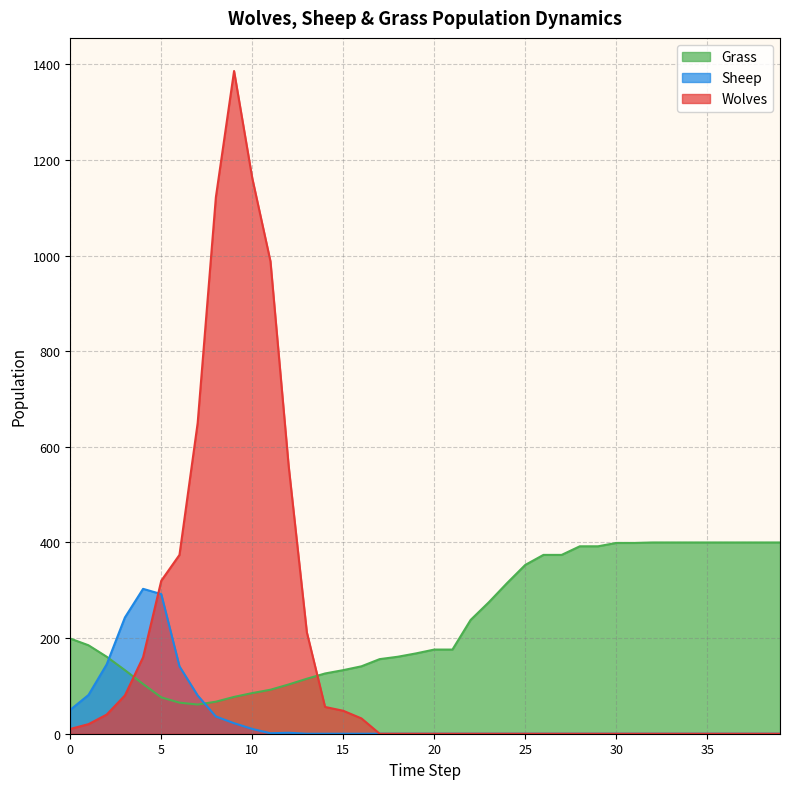

How many interior local valleys does the Grass series have?

1